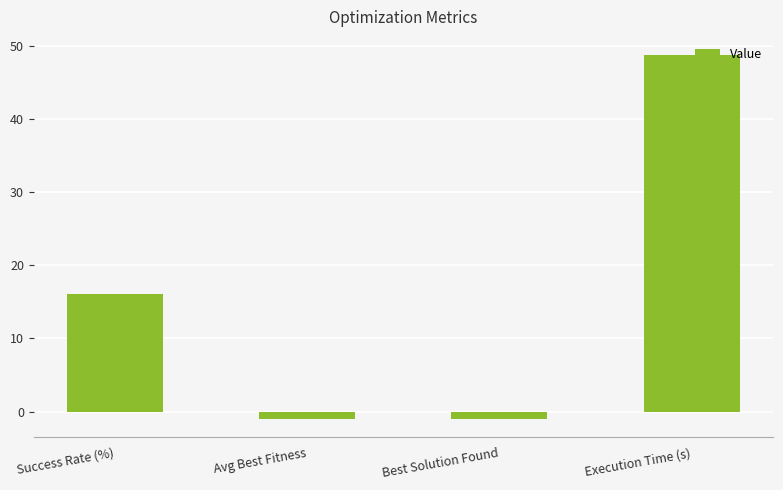

Which has a higher value, Avg Best Fitness or Success Rate (%)?

Success Rate (%)